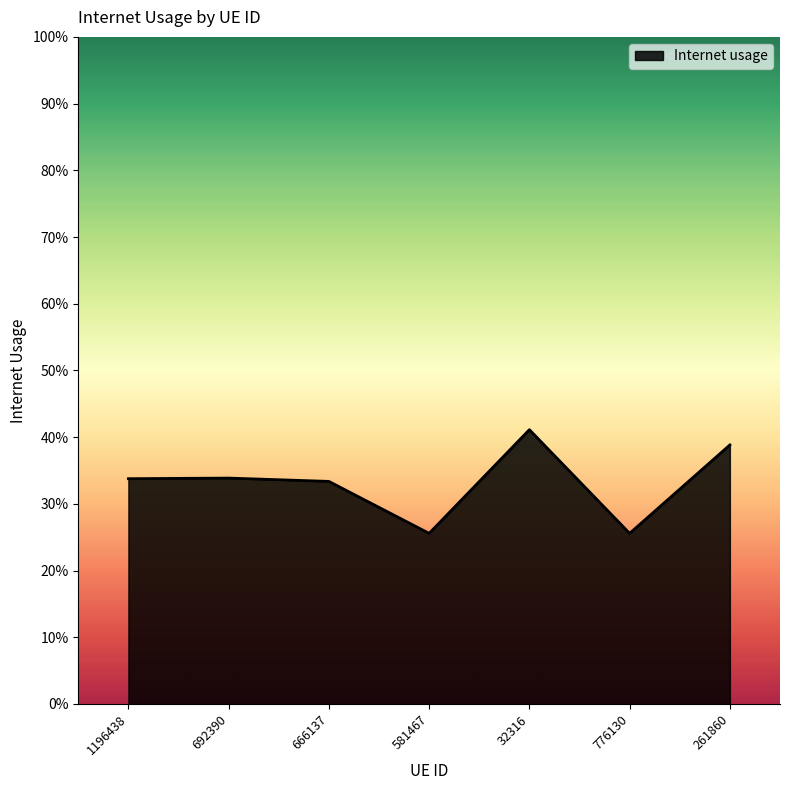

What value does the data have at 692390?

0.3